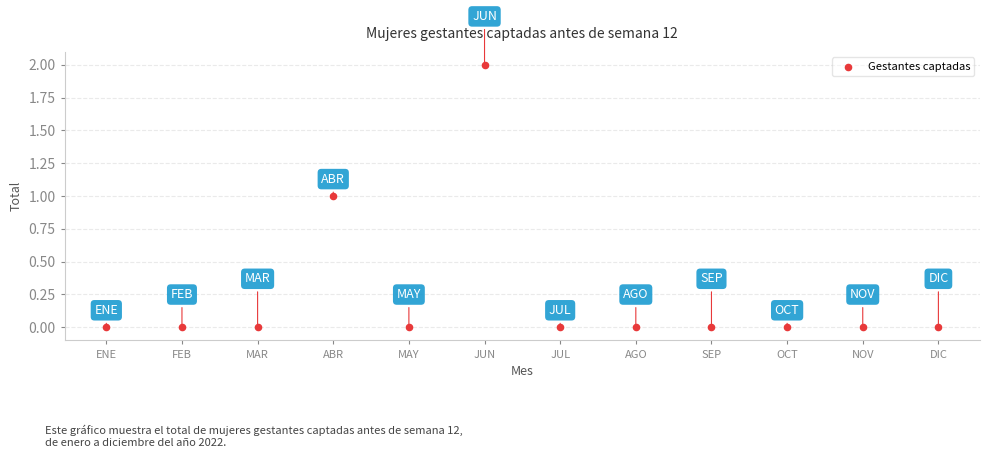

What is the range of X values (max minus min)?

11